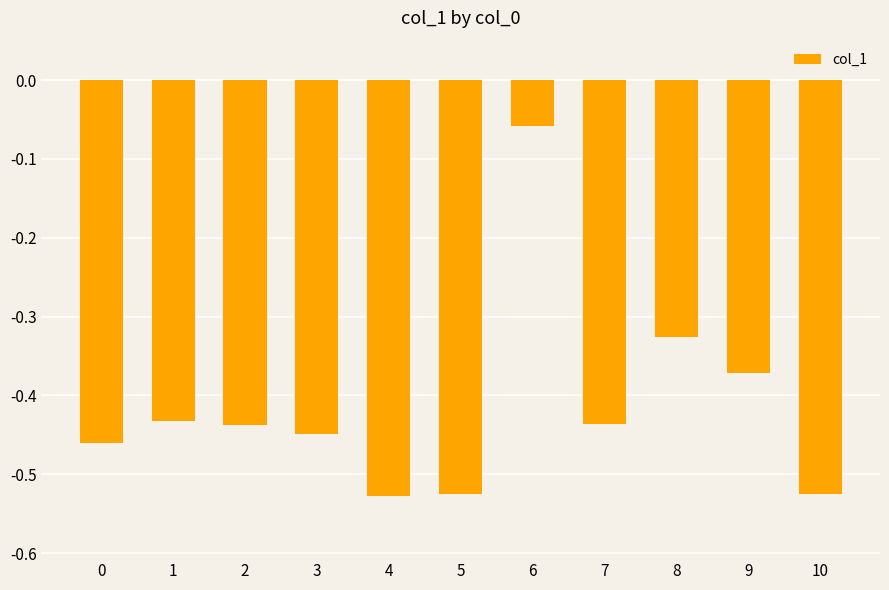

At which label is the value closest to 0?

6